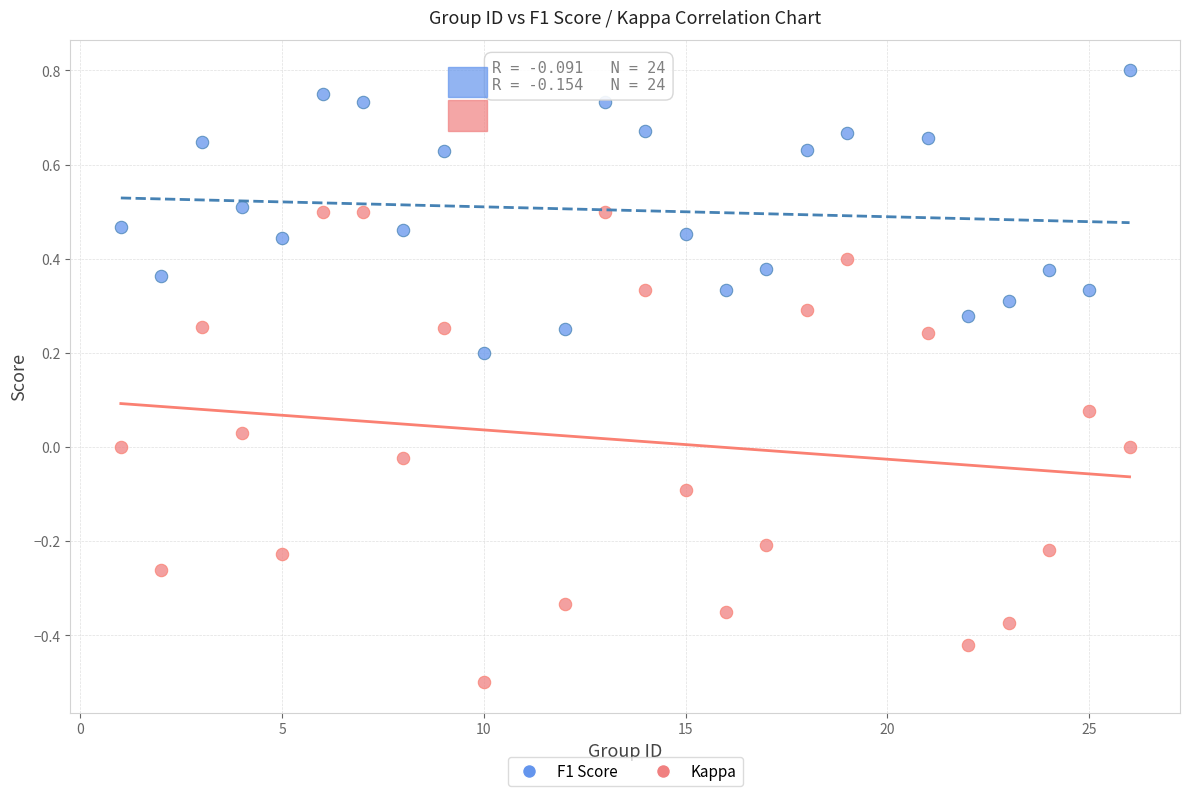

Which series has the largest Y range (max minus min)?

Kappa